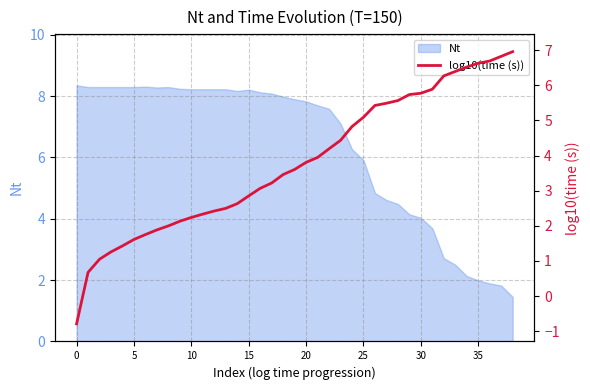

The value of Nt at 15 is 8.2. True or false?

True